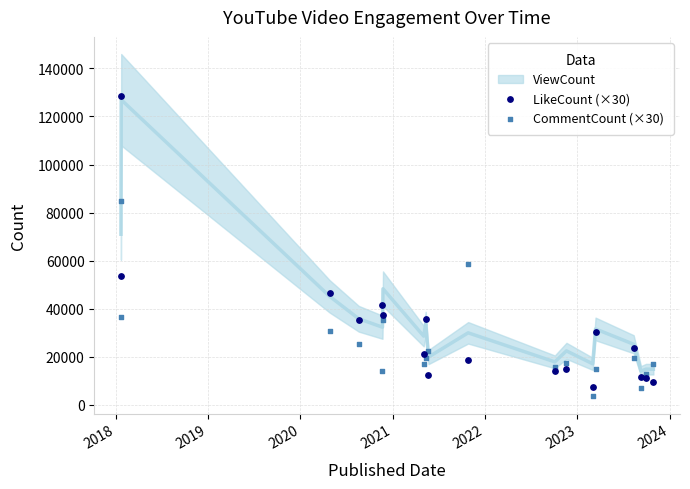

In the LikeCount (×30) series, what Y value is closest to 67845?

53700